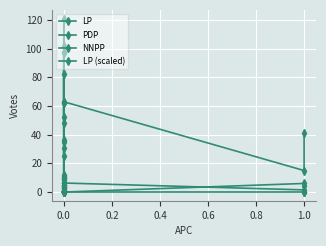

What are all the series names shown in the legend?

LP, PDP, NNPP, LP (scaled)